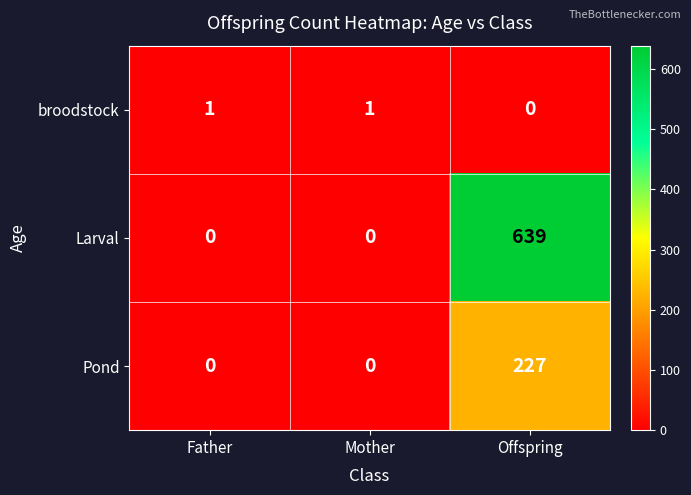

At how many categories does at least one series exceed 256?

1